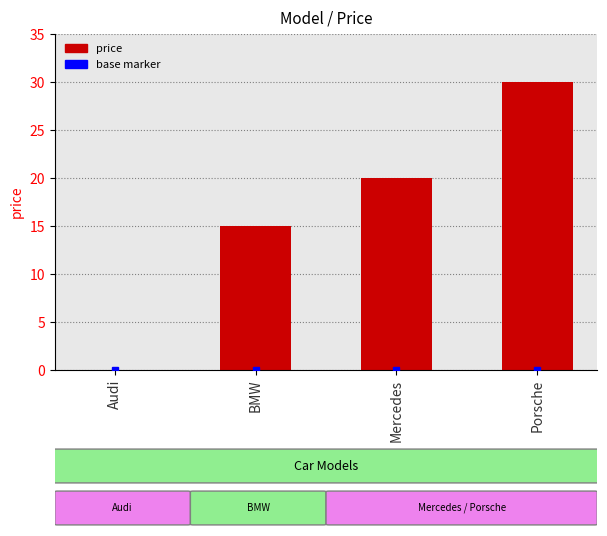

Approximately how many times larger is the value at Porsche compared to Mercedes?

1.5